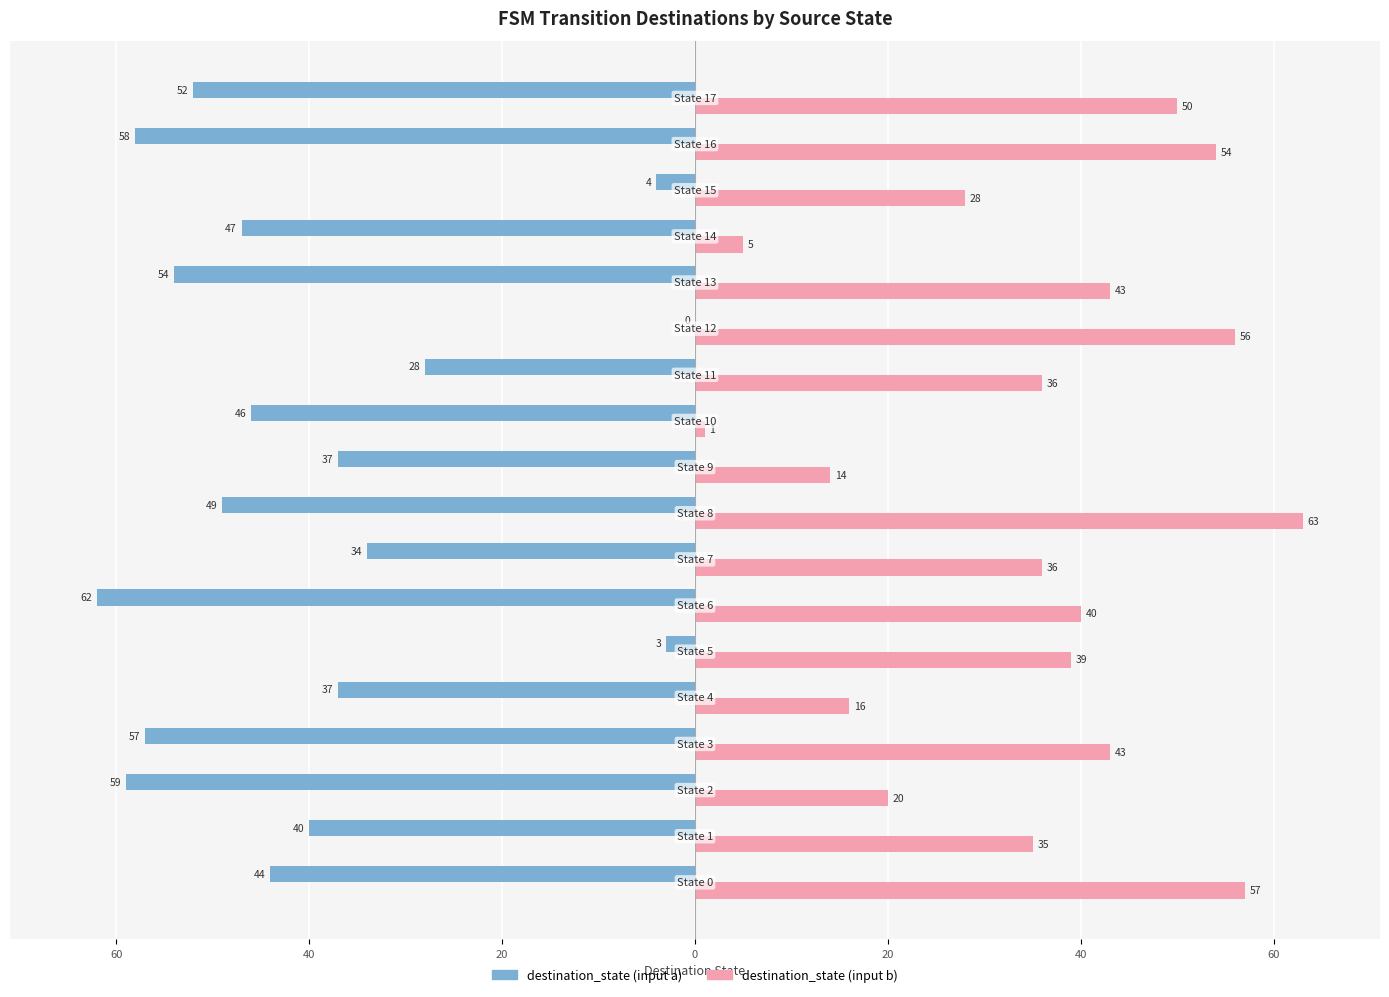

What is the lowest value of the destination_state (input a) series?

-62